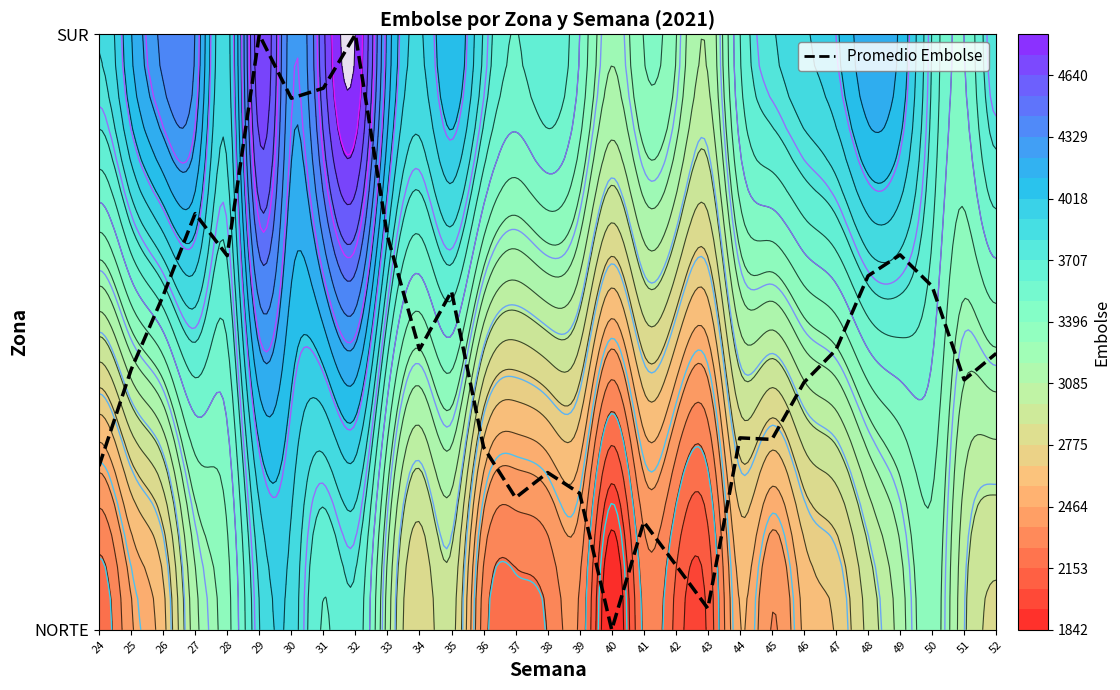

Rank the categories by value from lowest to highest.

40, 43, 42, 41, 37, 39, 38, 24, 36, 45, 44, 46, 51, 25, 52, 47, 34, 26, 35, 50, 48, 28, 49, 33, 27, 30, 31, 29, 32